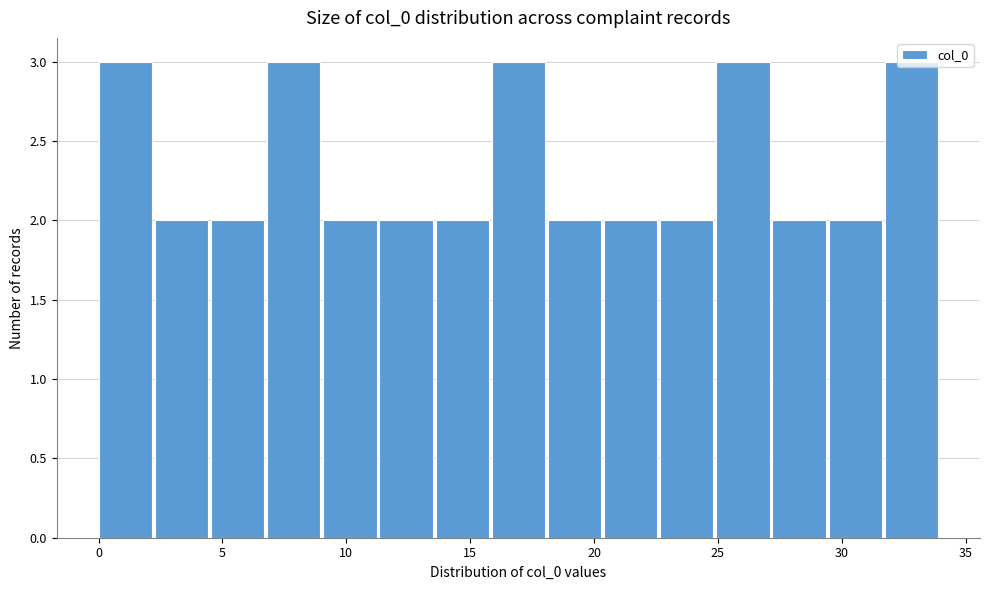

Reading left to right, list every bar in this chart as the range it spans on the x-axis followed by its height. Neither the bar edges nor the heights are printed on the chart, so give them approximately, as read against the axes.

0.0 to 2.5: 3
2.5 to 4.5: 2
4.5 to 7.0: 2
7.0 to 9.0: 3
9.0 to 11.5: 2
11.5 to 13.5: 2
13.5 to 16.0: 2
16.0 to 18.0: 3
18.0 to 20.5: 2
20.5 to 22.5: 2
22.5 to 25.0: 2
25.0 to 27.0: 3
27.0 to 29.5: 2
29.5 to 31.5: 2
31.5 to 34.0: 3